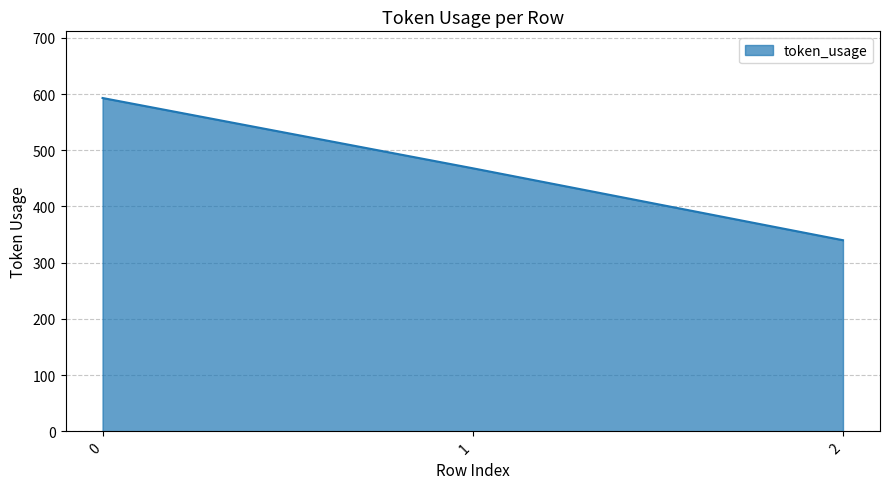

Reading left to right, list all the values displayed in this chart.

0=593	1=468	2=340